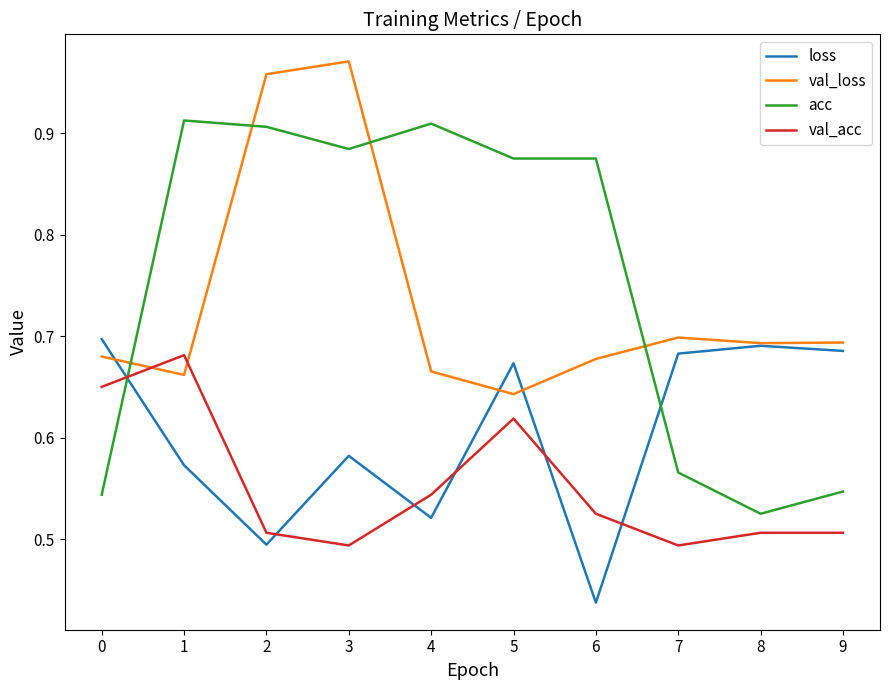

In val_loss, how many points are higher than both neighbors (excluding endpoints)?

2